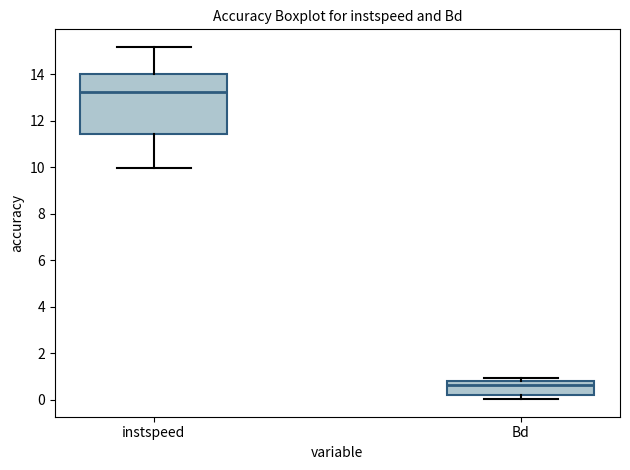

Reading left to right, transcribe this box plot: for each box, give where its median line is, the range the box spans, and where its two whiskers end, as read against the y-axis. The values are not printed on the chart, so give them approximately, as read against the axis.

instspeed: median 13.2, box 11.4 to 14.0, whiskers 10.0 to 15.2
Bd: median 0.6, box 0.2 to 0.8, whiskers 0.0 to 1.0